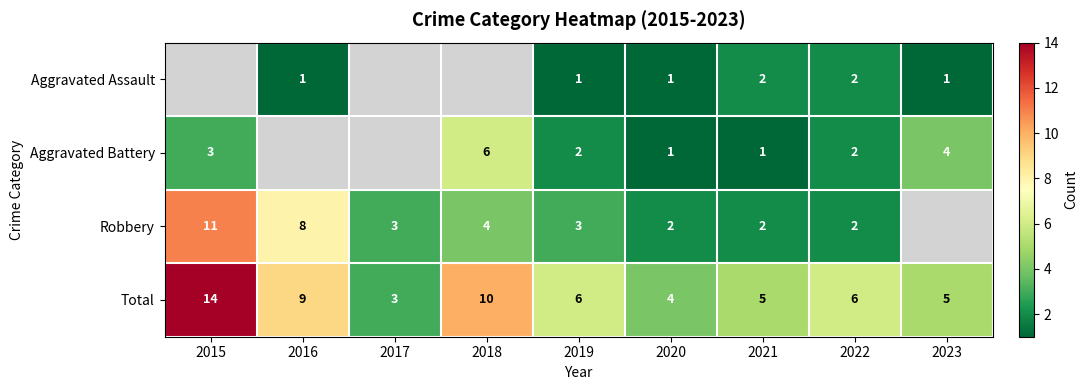

What value does the Total series have at 2015?

14